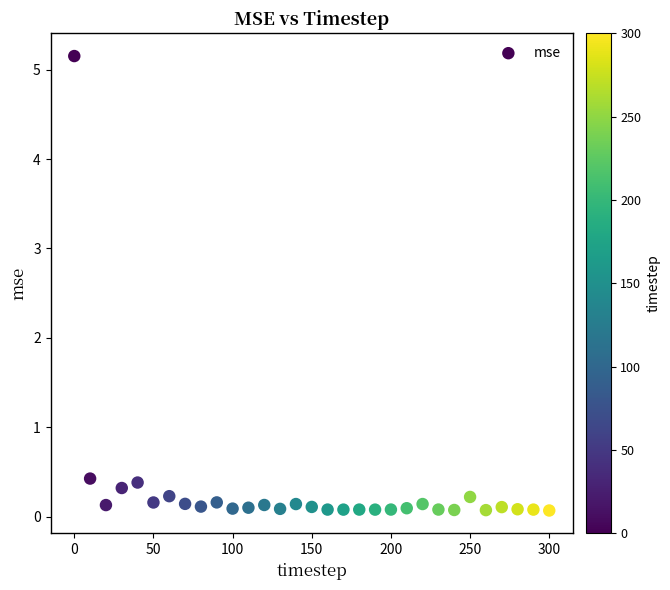

What is the range of Y values (max minus min)?

5.1